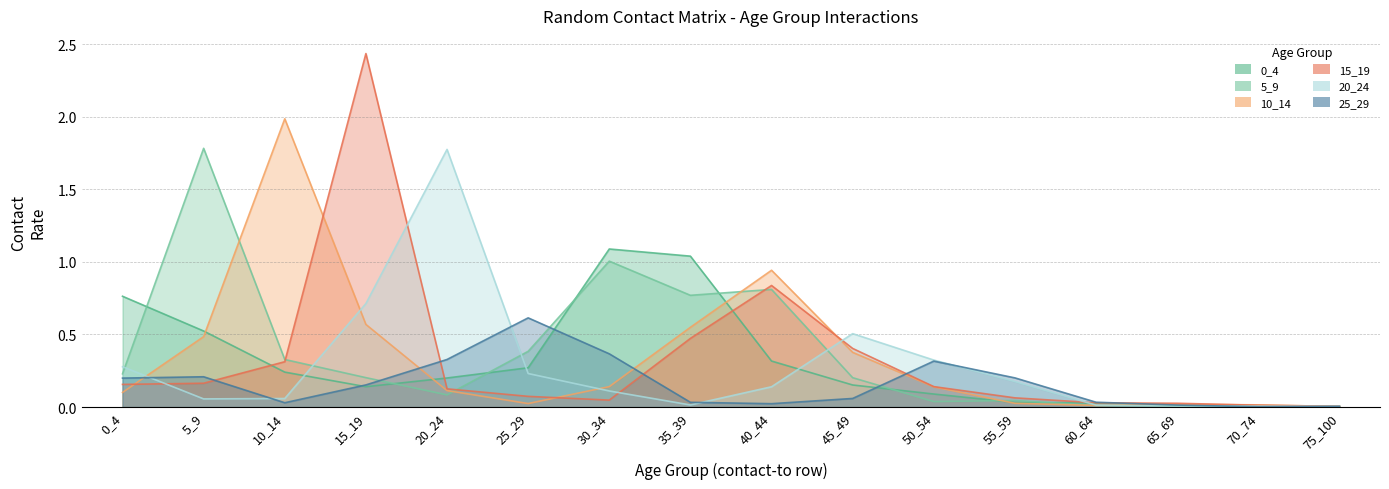

What is the difference between the maximum and minimum values in the 20_24 series?

1.8